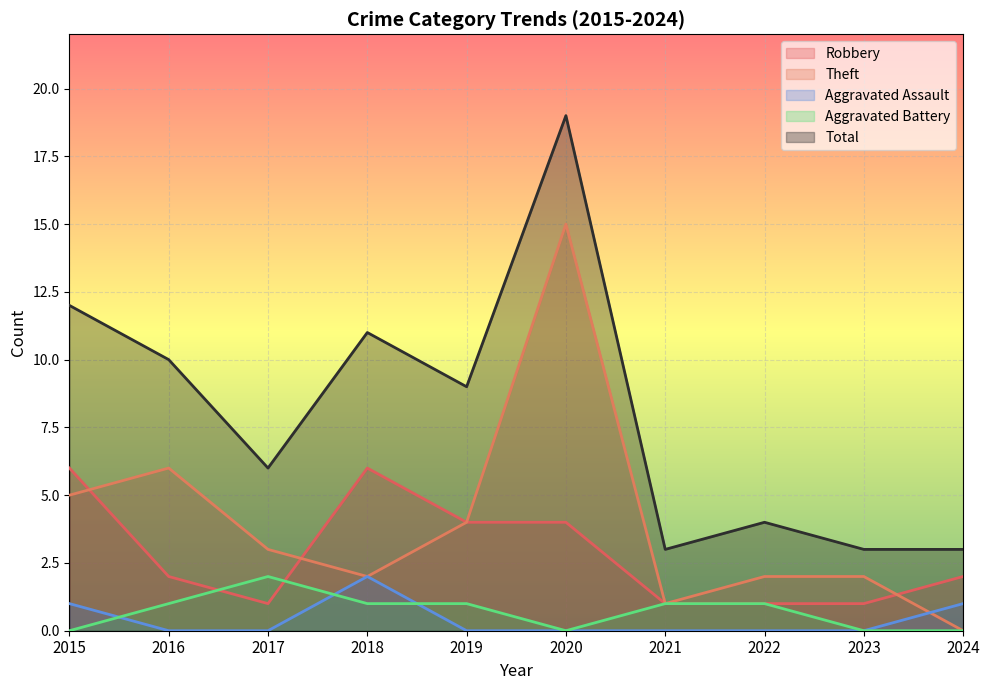

Reading left to right, extract all data points from this chart.

Robbery: 6	2	1	6	4	4	1	1	1	2
Theft: 5	6	3	2	4	15	1	2	2	0
Aggravated Assault: 1	0	0	2	0	0	0	0	0	1
Aggravated Battery: 0	1	2	1	1	0	1	1	0	0
Total: 12	10	6	11	9	19	3	4	3	3